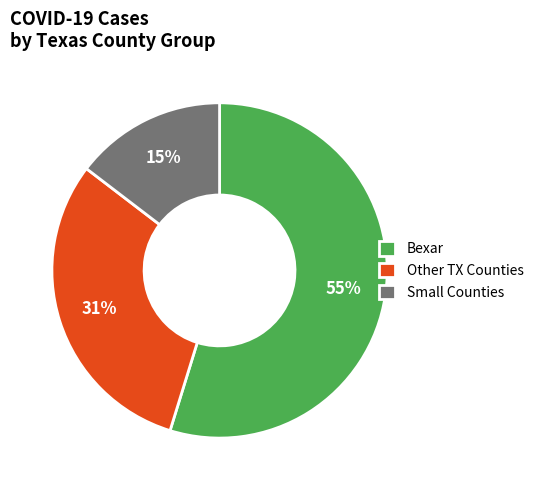

True or false: Bexar accounts for 66% of the total.

False